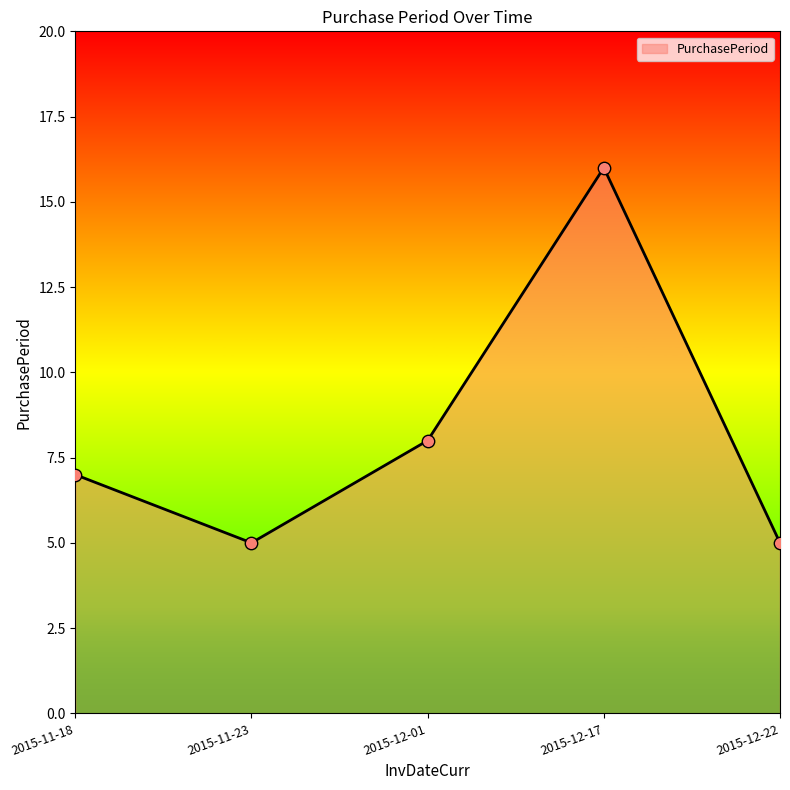

Between 2015-11-23 and 2015-12-17, which is larger?

2015-12-17